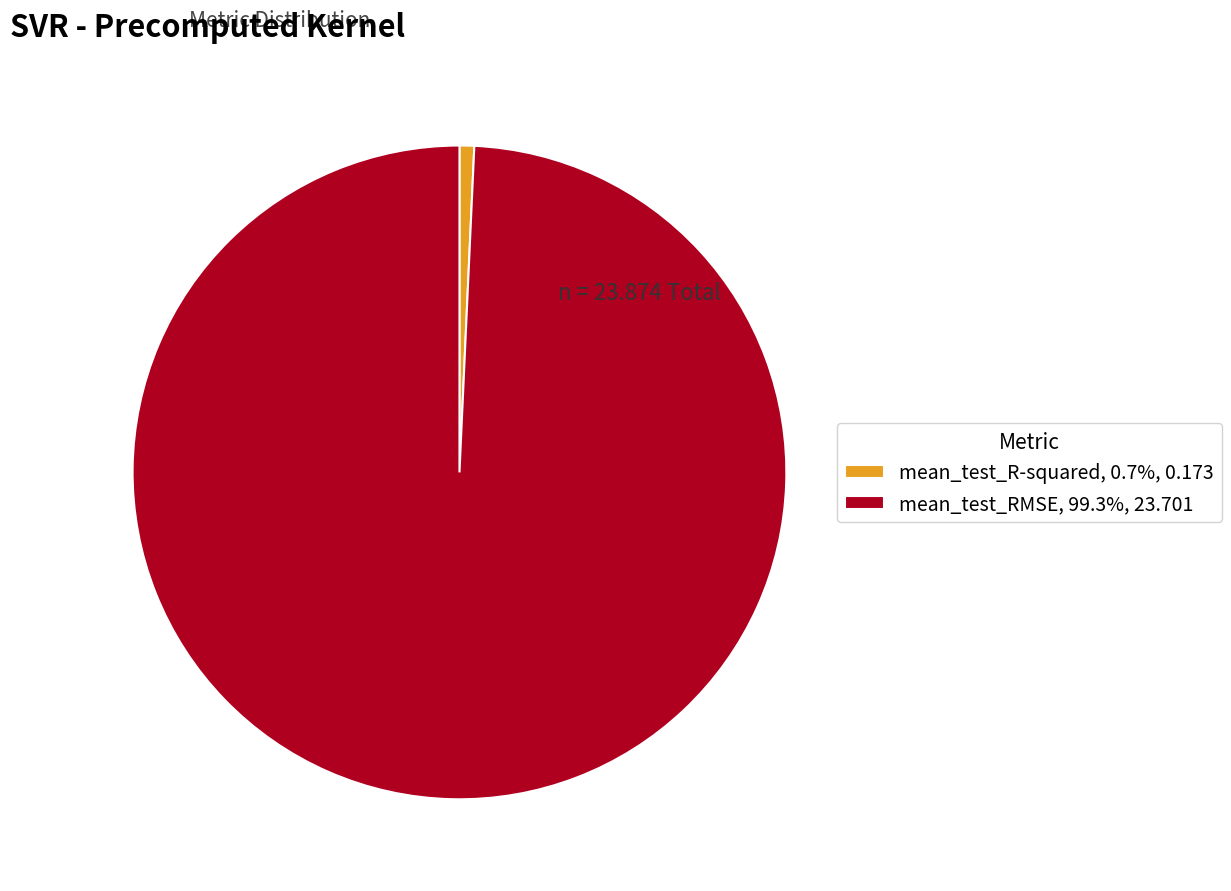

Which slice is the largest?

mean_test_RMSE